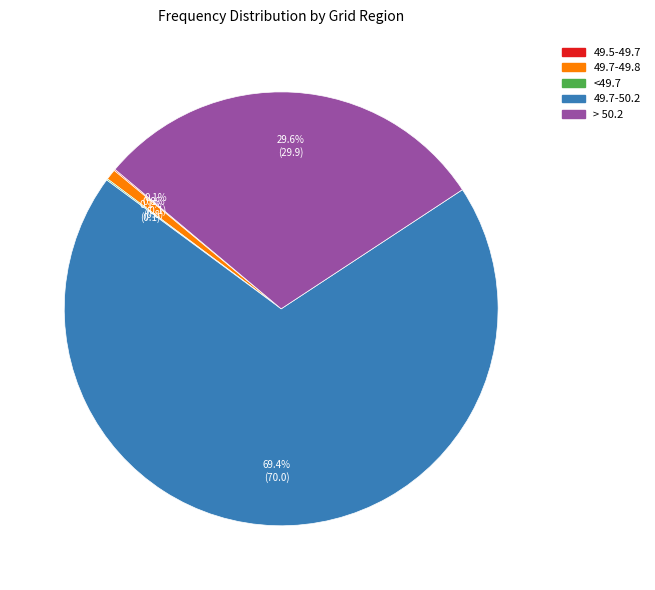

Which slice is the largest?

49.7-50.2